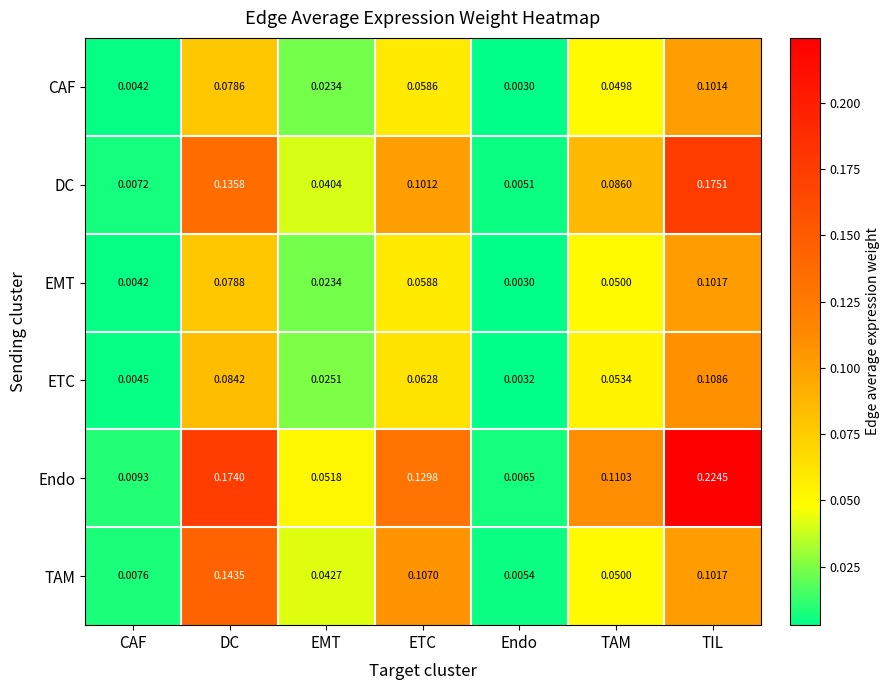

Is the value of EMT at ETC greater than the value of ETC at TAM?

Yes